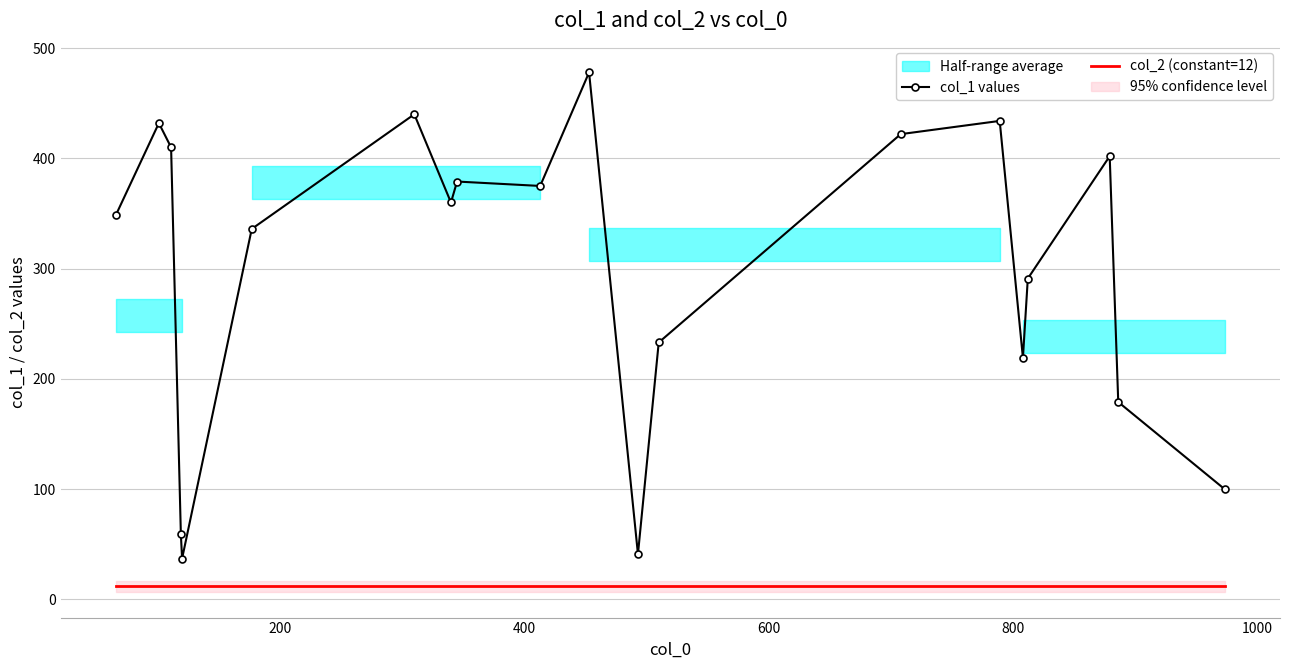

In col_1 values, how many points are higher than both neighbors (excluding endpoints)?

6